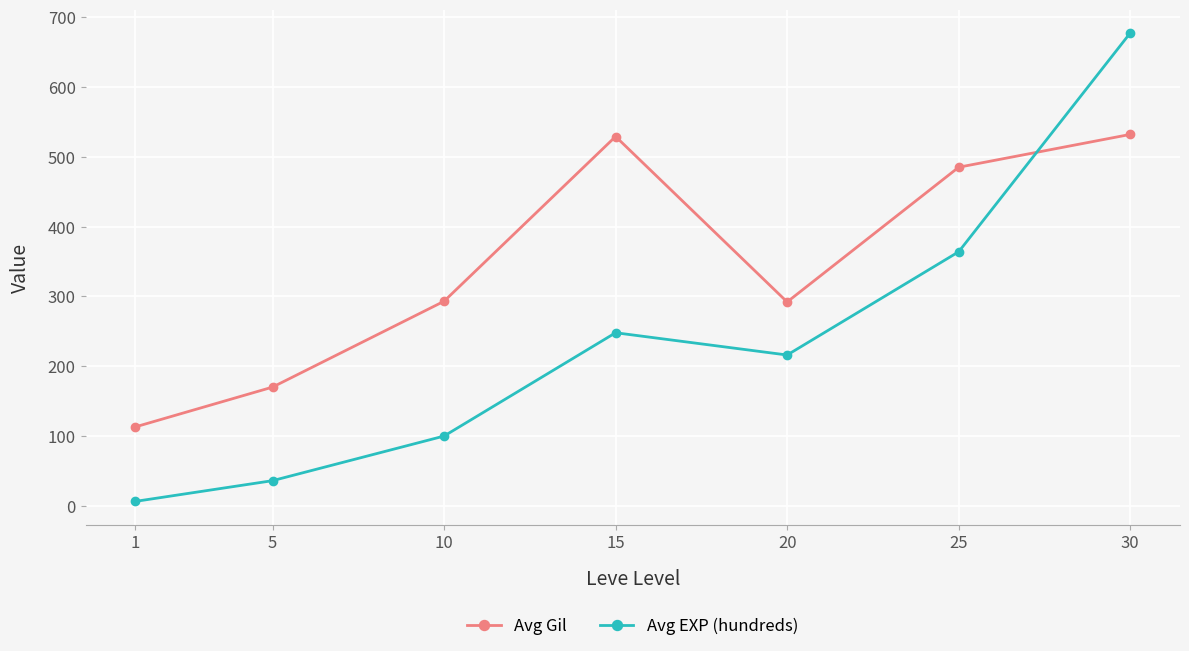

How many lines are shown in the chart?

2